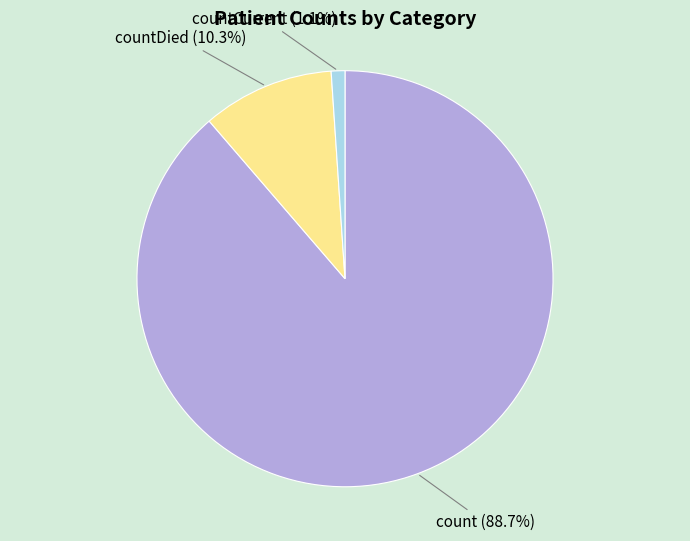

Does any single category account for the majority?

Yes